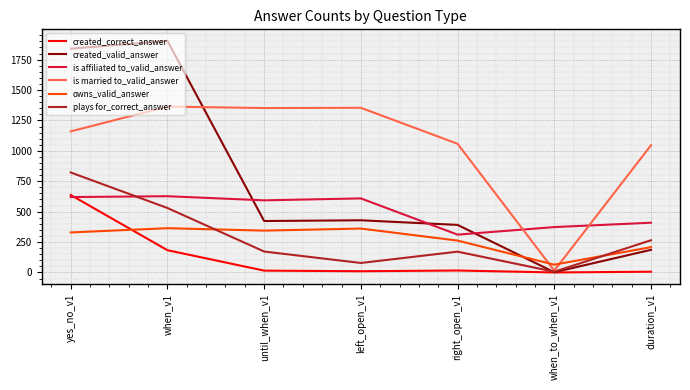

At which category does is affiliated to_valid_answer reach its first local peak?

when_v1